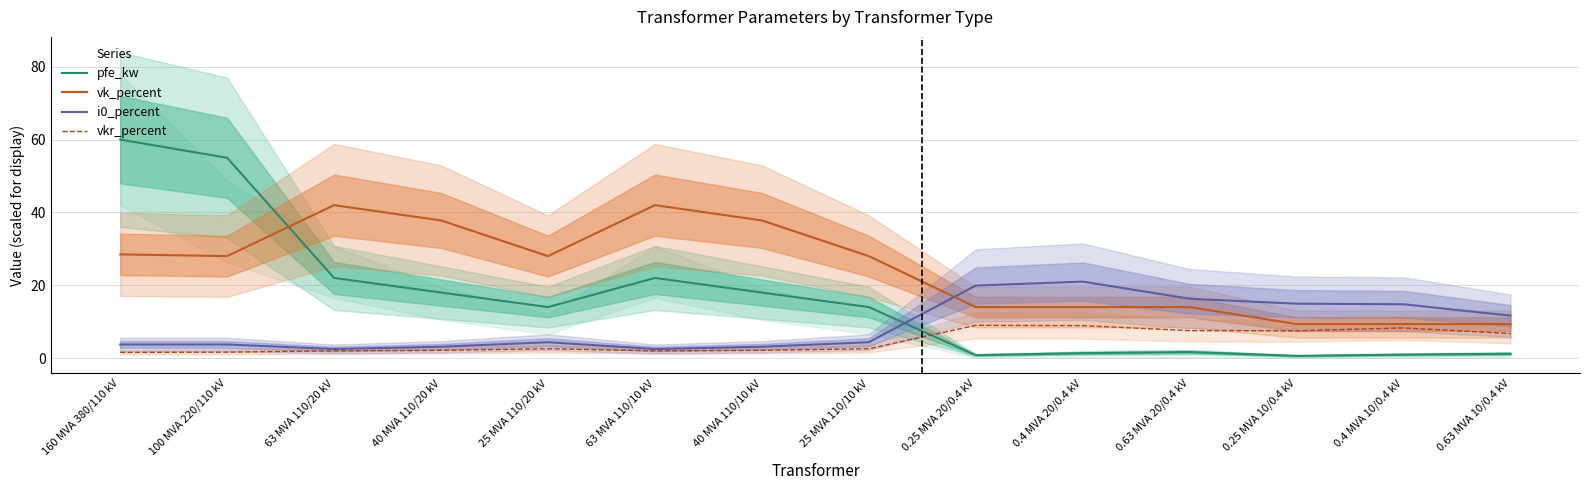

Where does the i0_percent series first go above 4?

25 MVA 110/20 kV